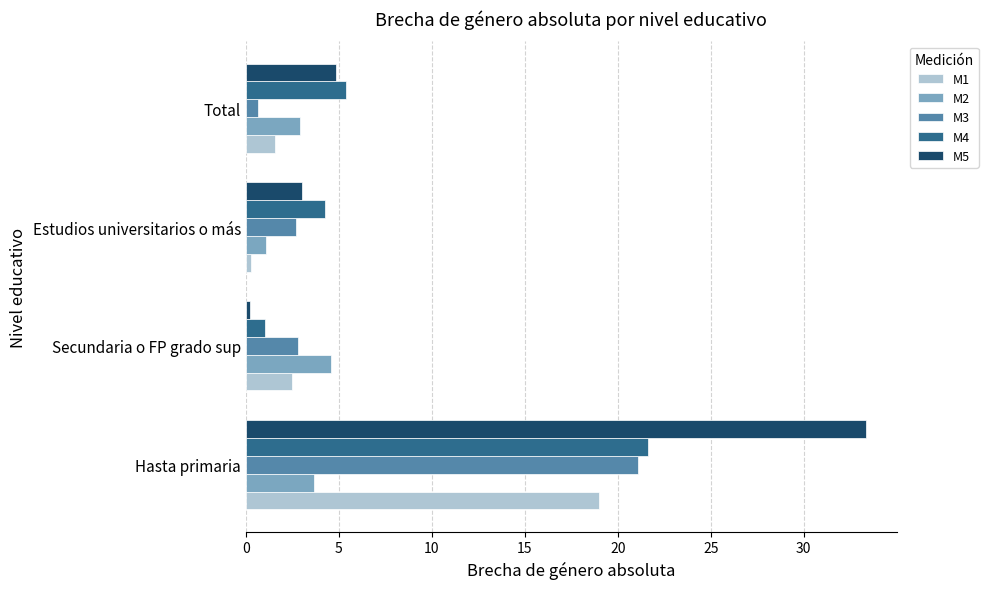

Where is M5 nearest to the value 16?

Total